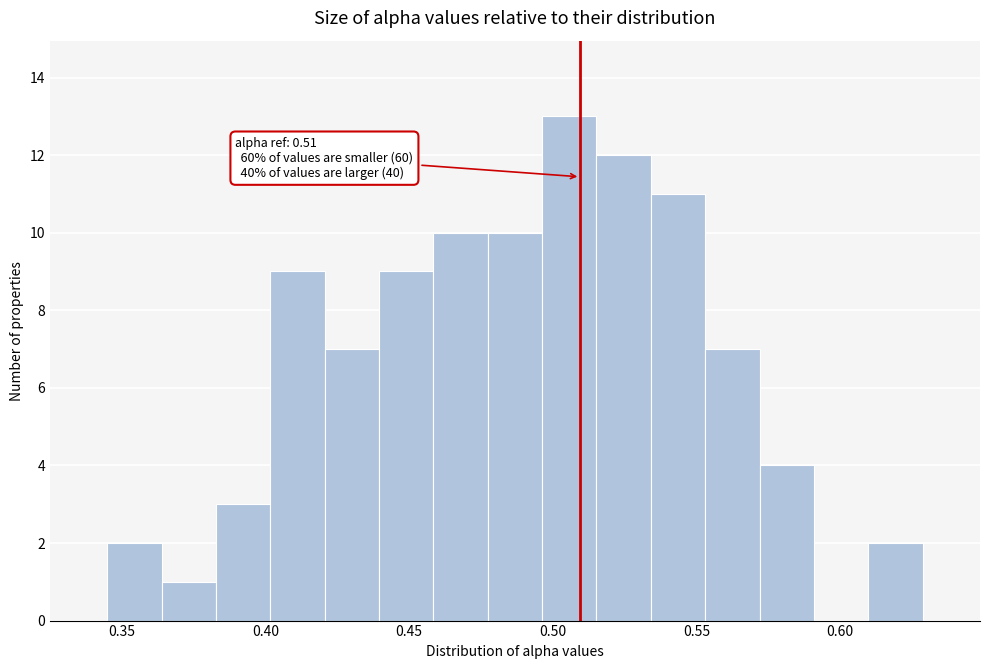

Read against the x-axis, roughly where is the centre of the tallest bar?

0.505